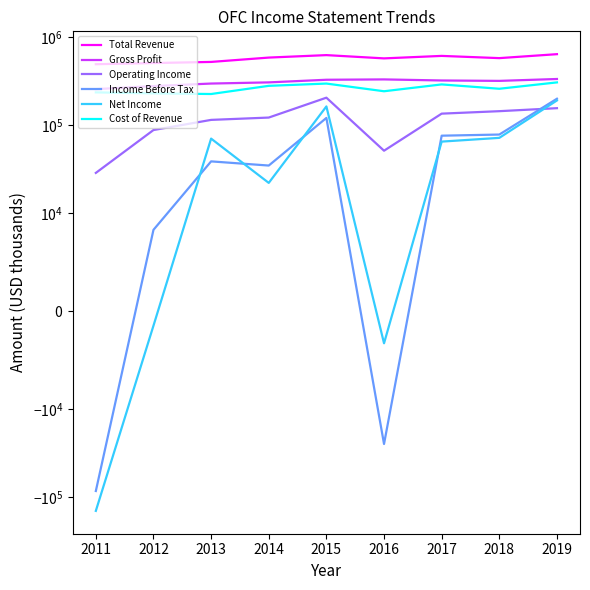

What is the greatest value displayed?

641200